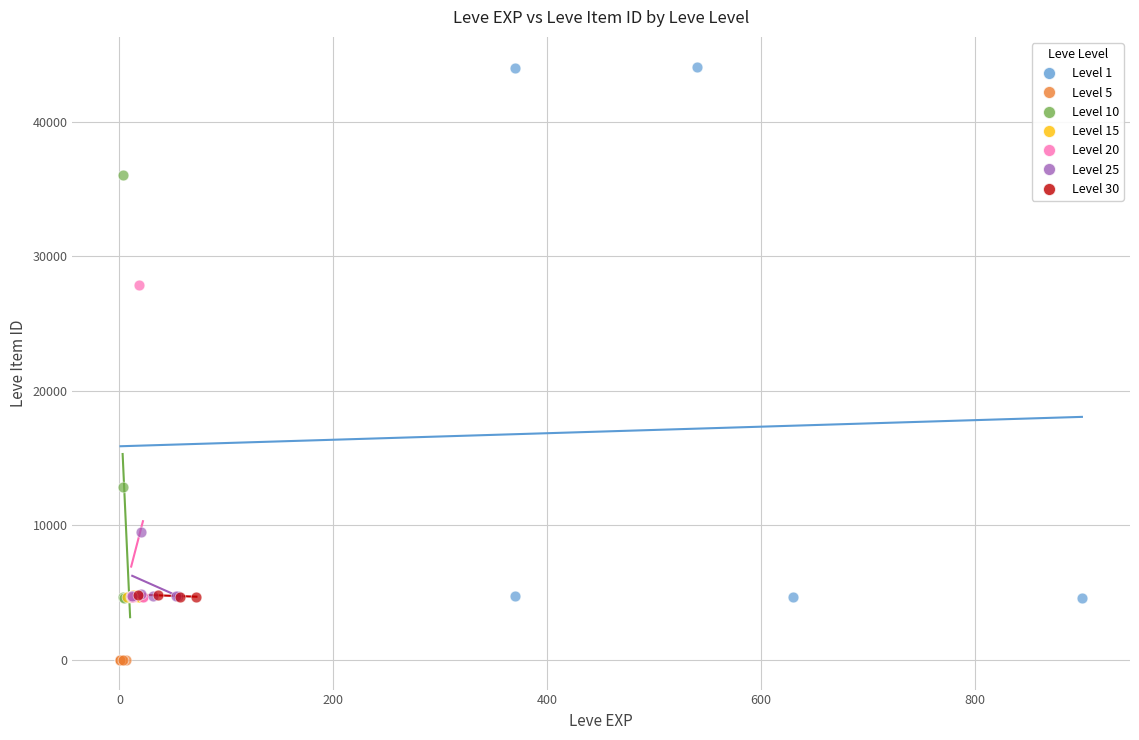

Which series contains the highest Y value?

Level 1